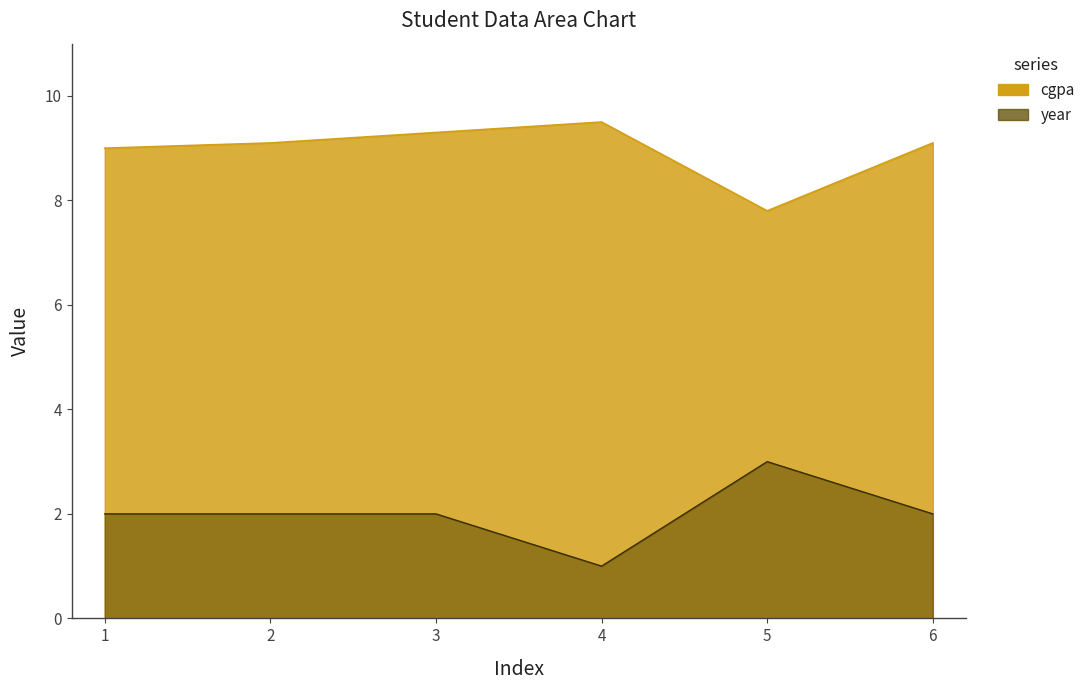

Rank the series at 3 from lowest to highest value.

year, cgpa